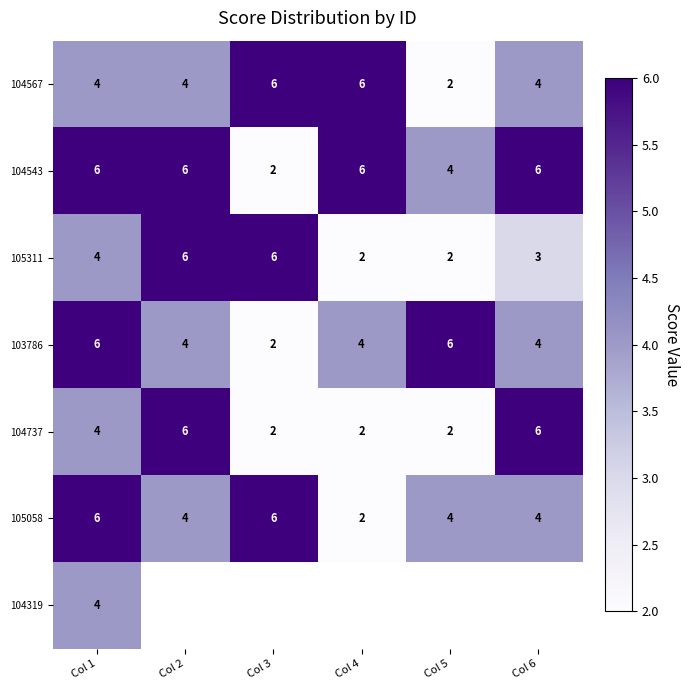

At which label does 103786 first exceed 4?

Col 1